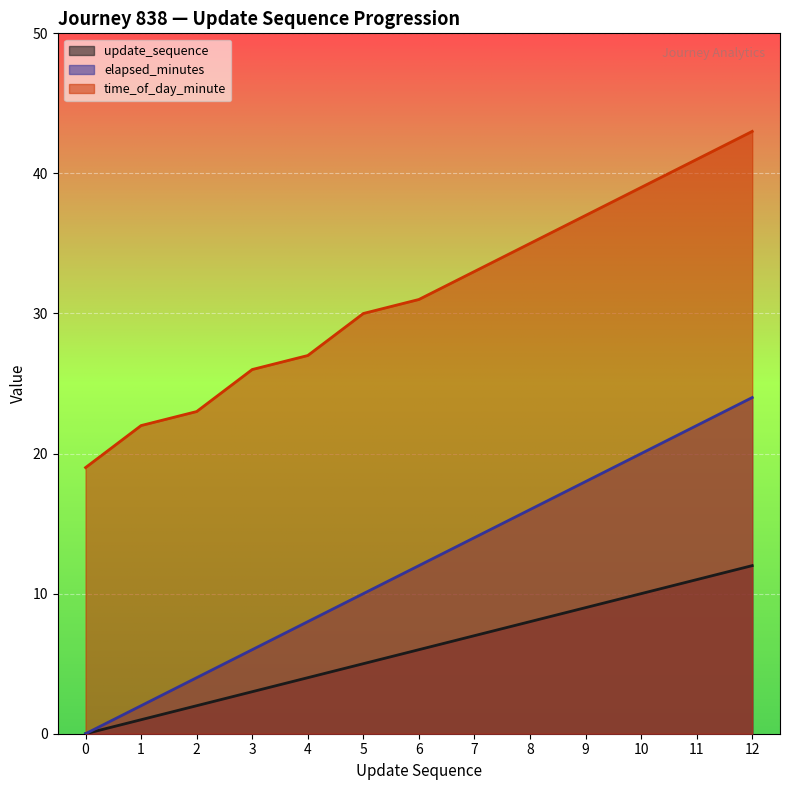

What is the difference between the maximum and minimum values in the time_of_day_minute series?

24